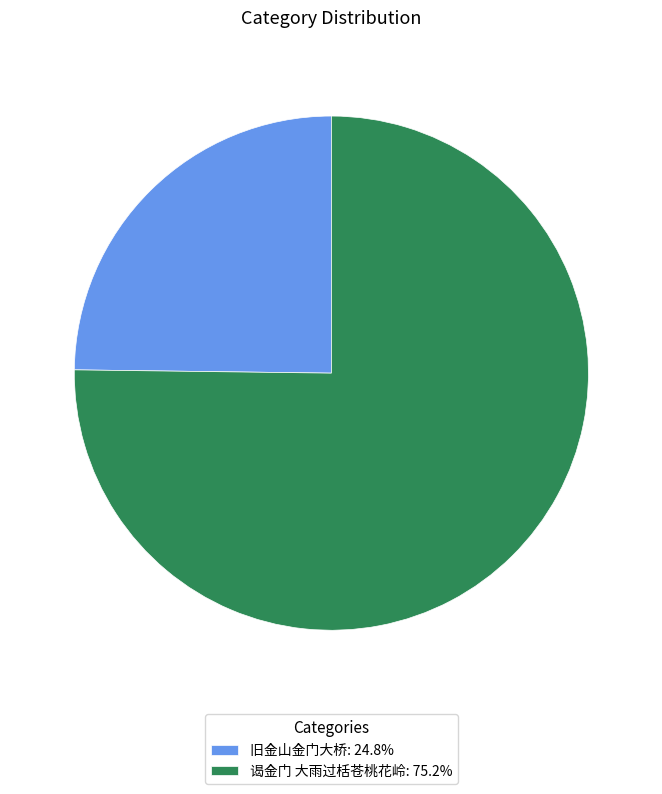

Is there a majority slice in this chart?

Yes